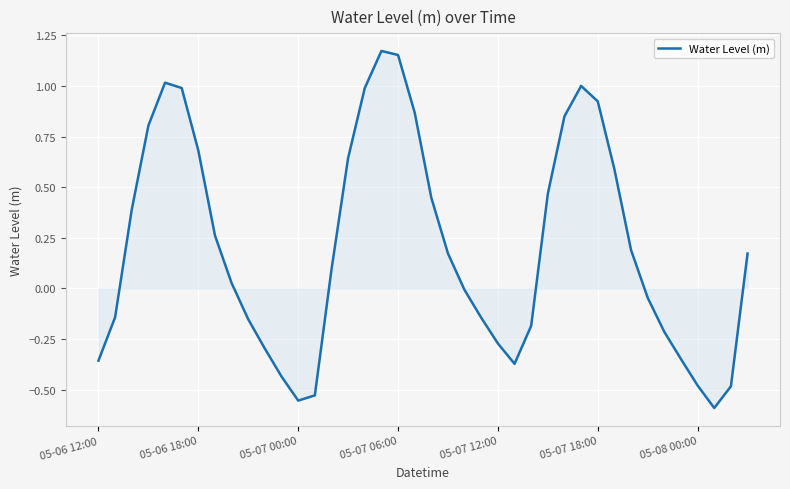

How many lines are shown in the chart?

1